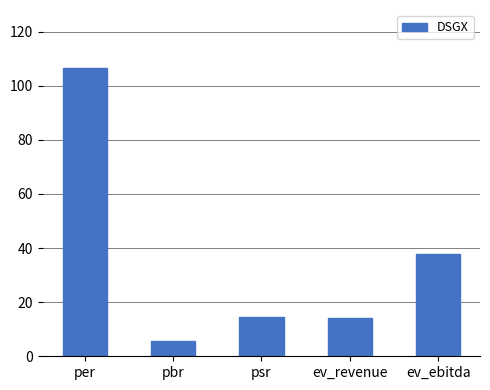

What position from the left is per?

1